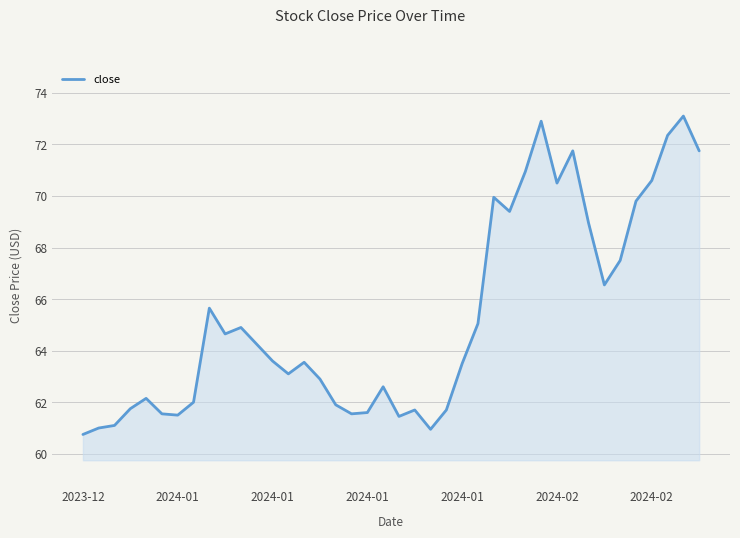

What is the smallest value displayed?

60.8